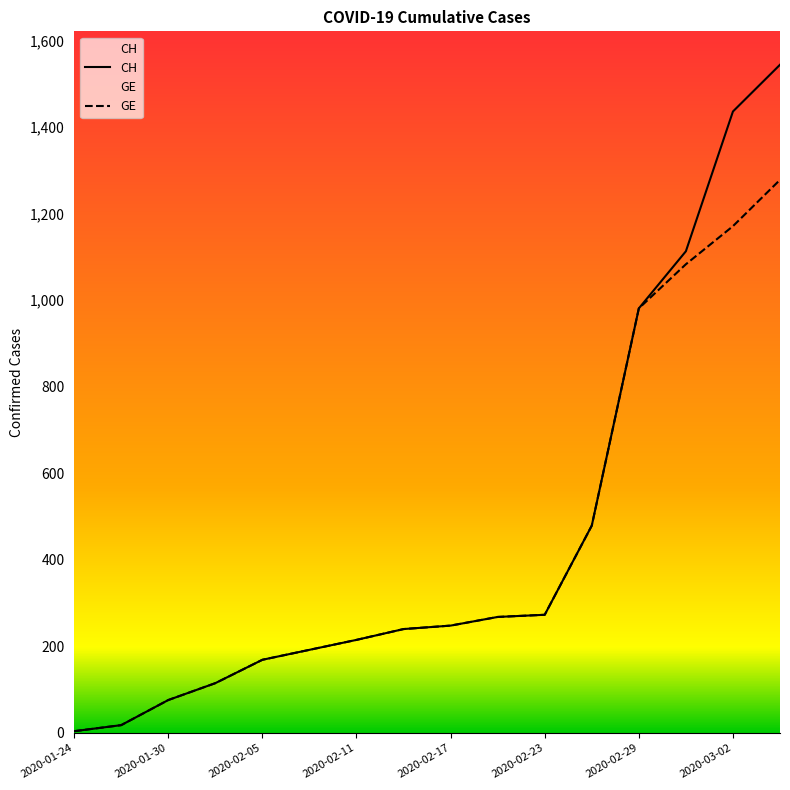

Which series has the largest total across all categories?

CH